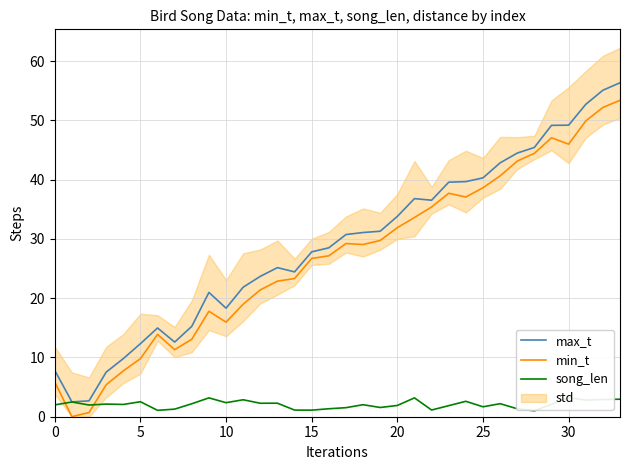

What is the maximum value for min_t?

53.4